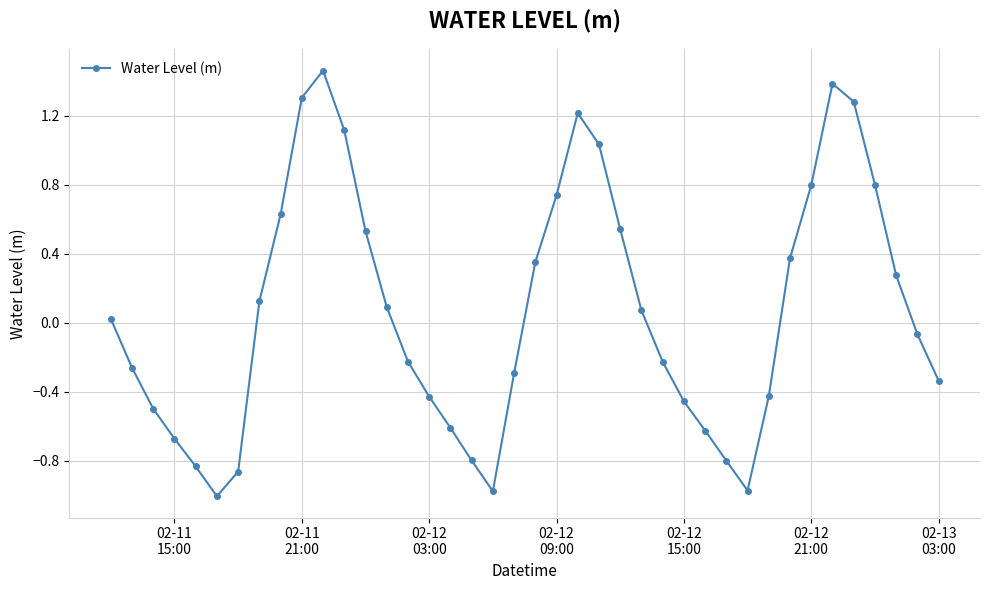

What is the smallest value displayed?

-1.0